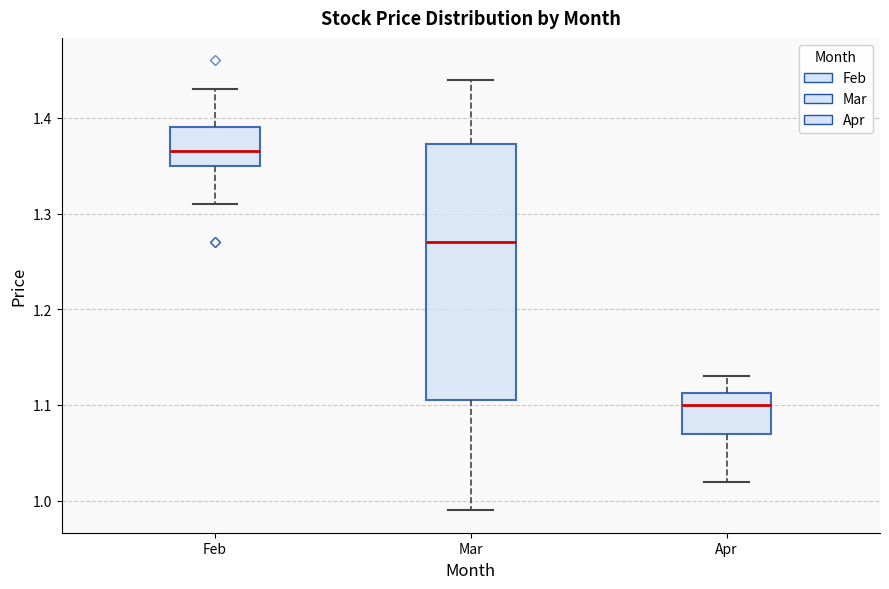

Which box's median line is the highest?

Feb